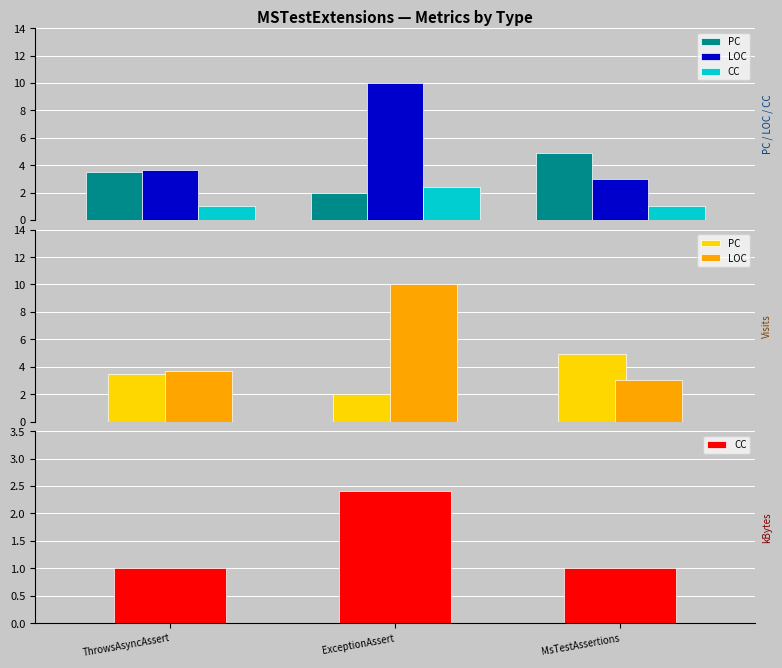

How many data points in LOC are above 3?

2